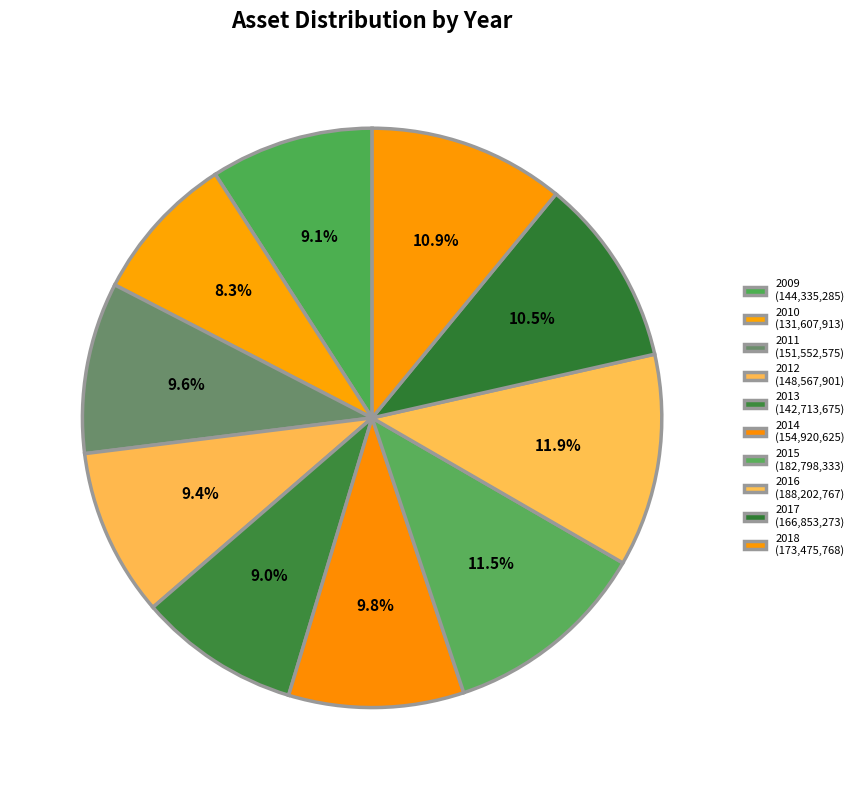

Which slice is the smallest?

2010